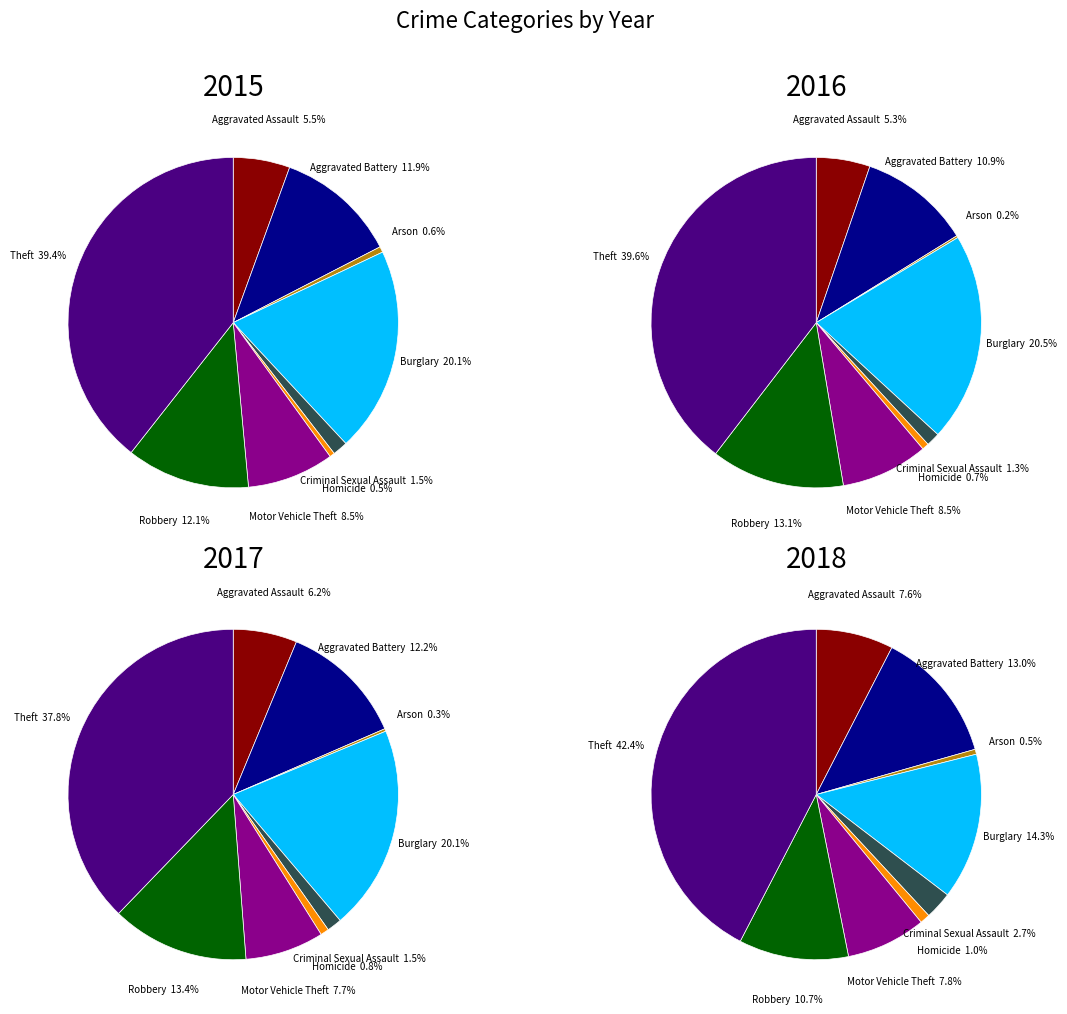

Is there any slice that represents more than half of the pie?

No